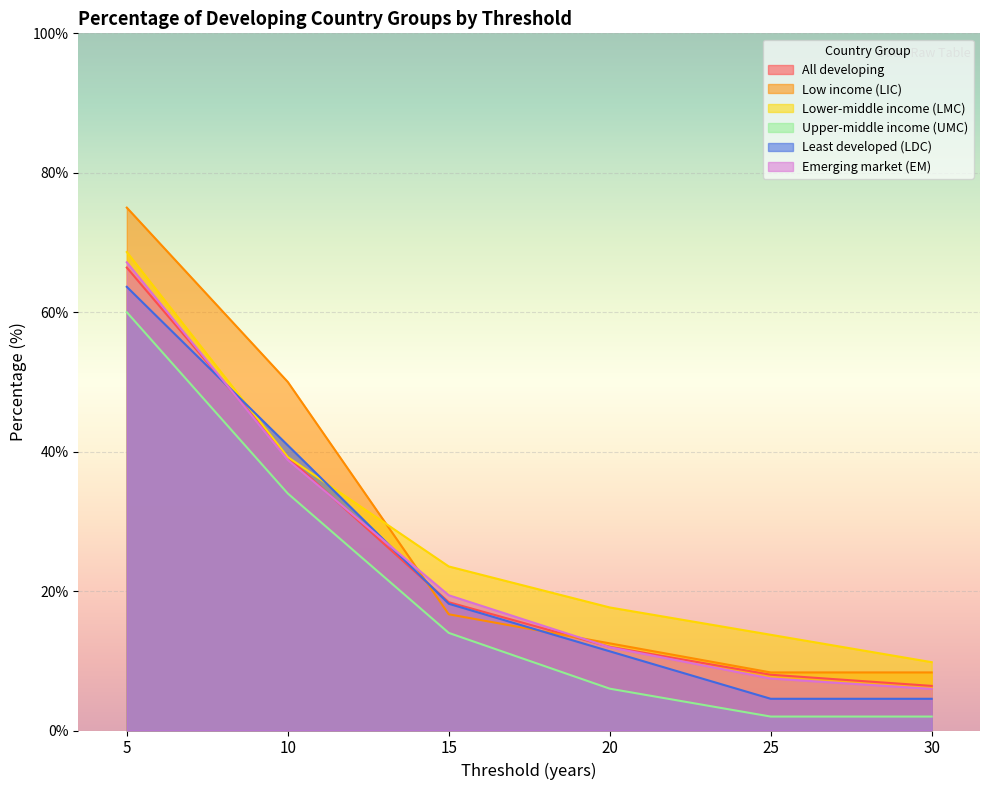

How many values in the Upper-middle income (UMC) series are below 14?

3